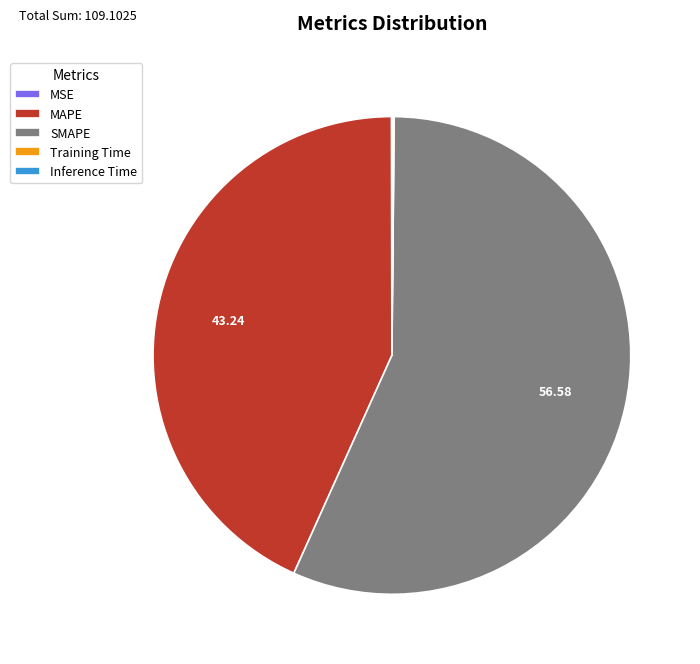

The MAPE slice represents 43% of the pie. True or false?

True